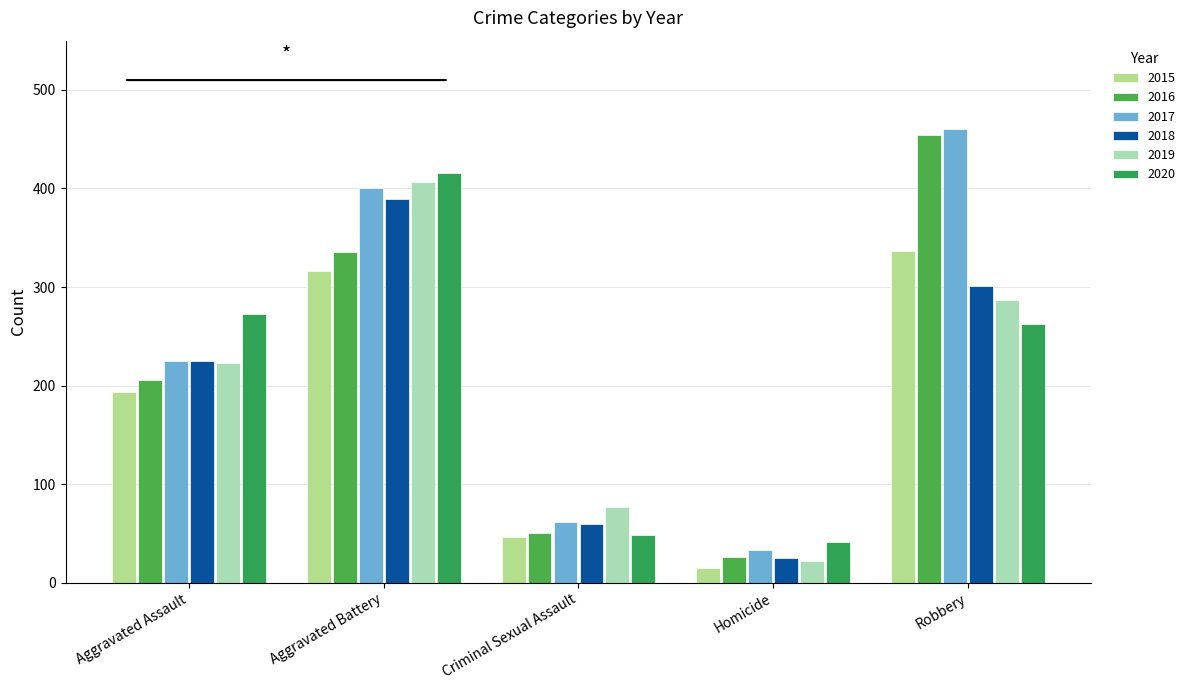

What is the sum of the 2018 values at Criminal Sexual Assault and Robbery?

361